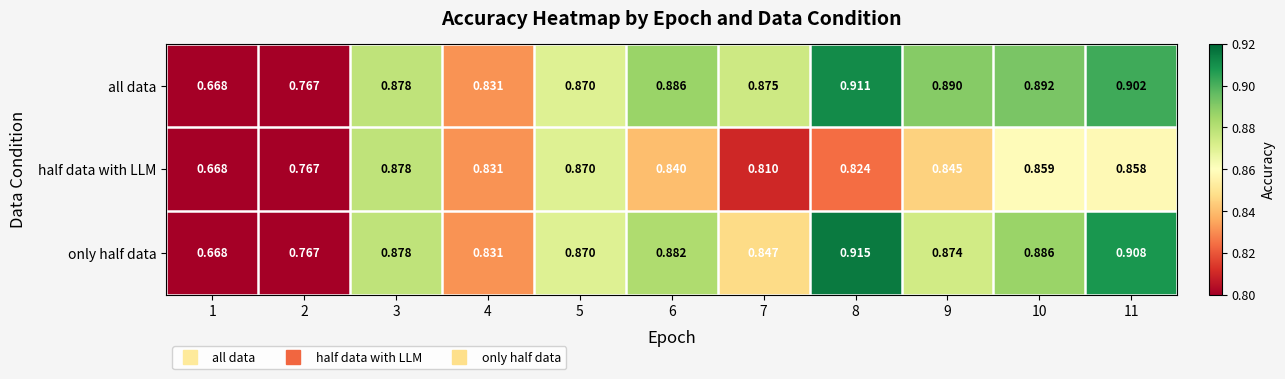

At which category is the sum across all series the highest?

11